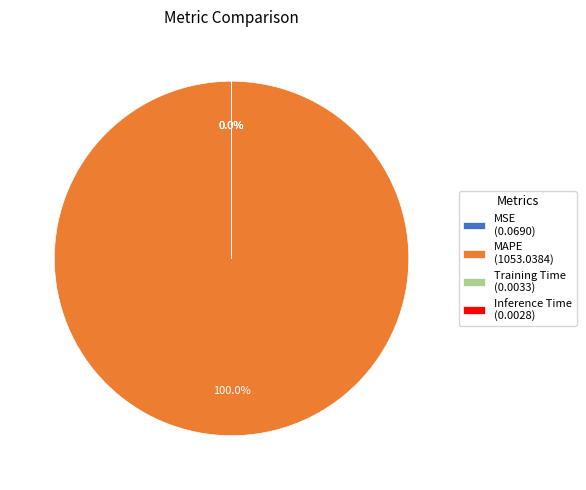

Which has a higher value, MSE or Training Time?

MSE